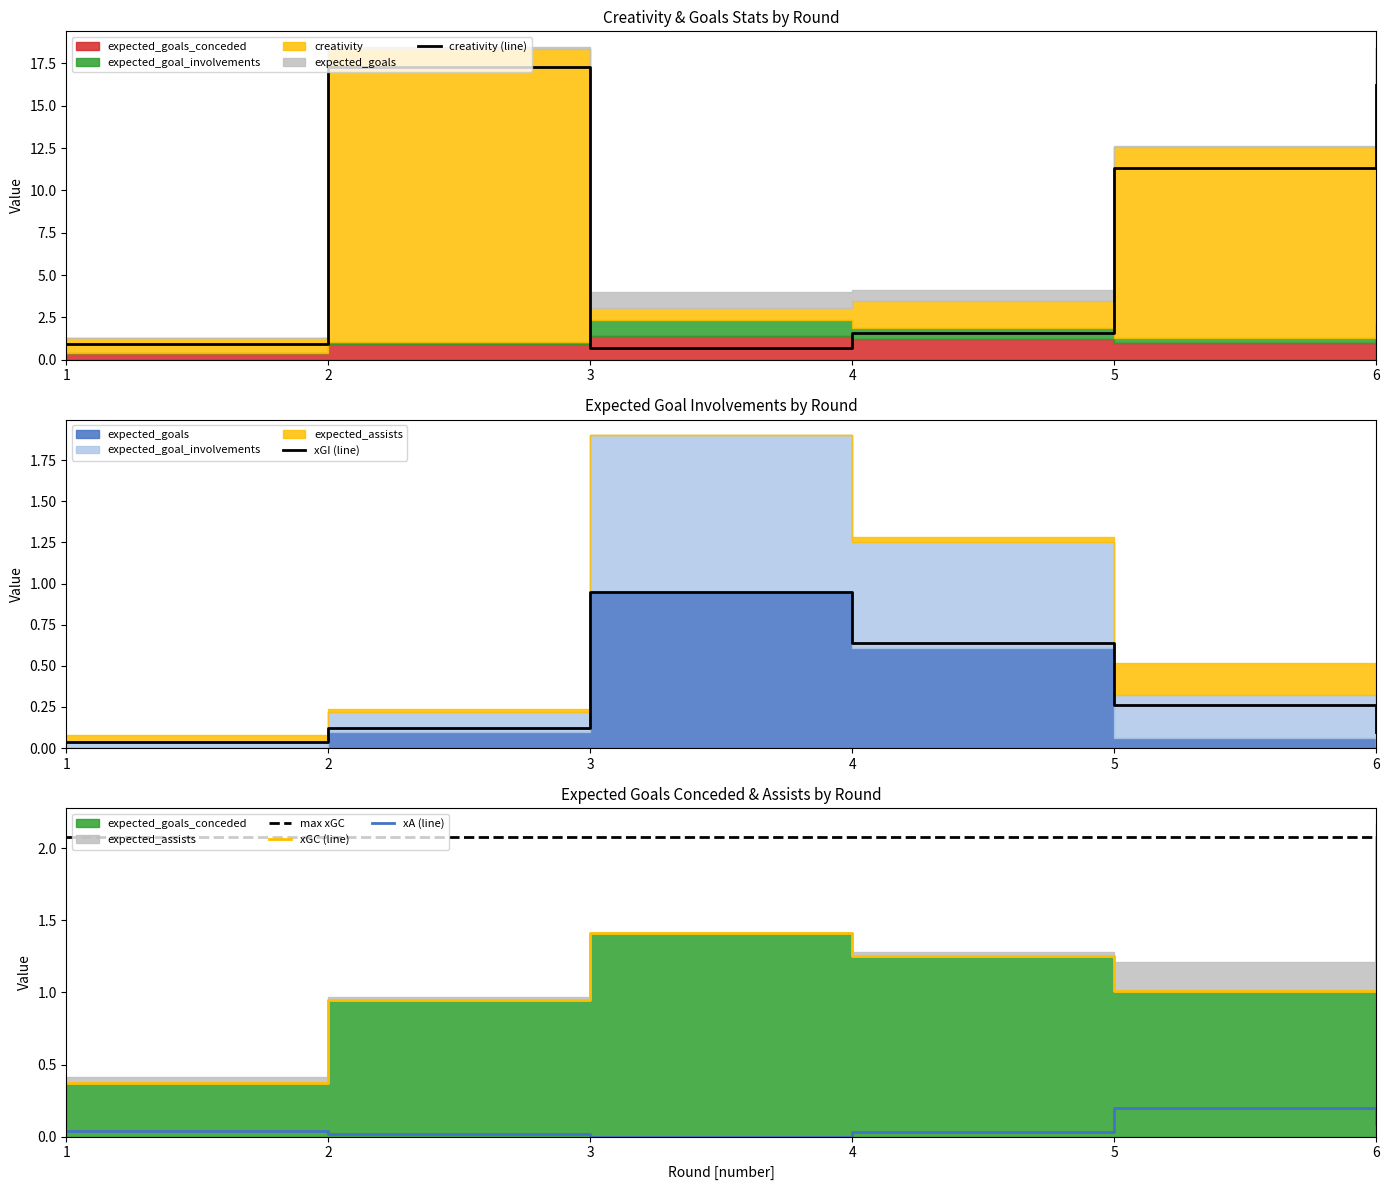

Is the value of expected_assists at 1 greater than the value of creativity at 4?

No